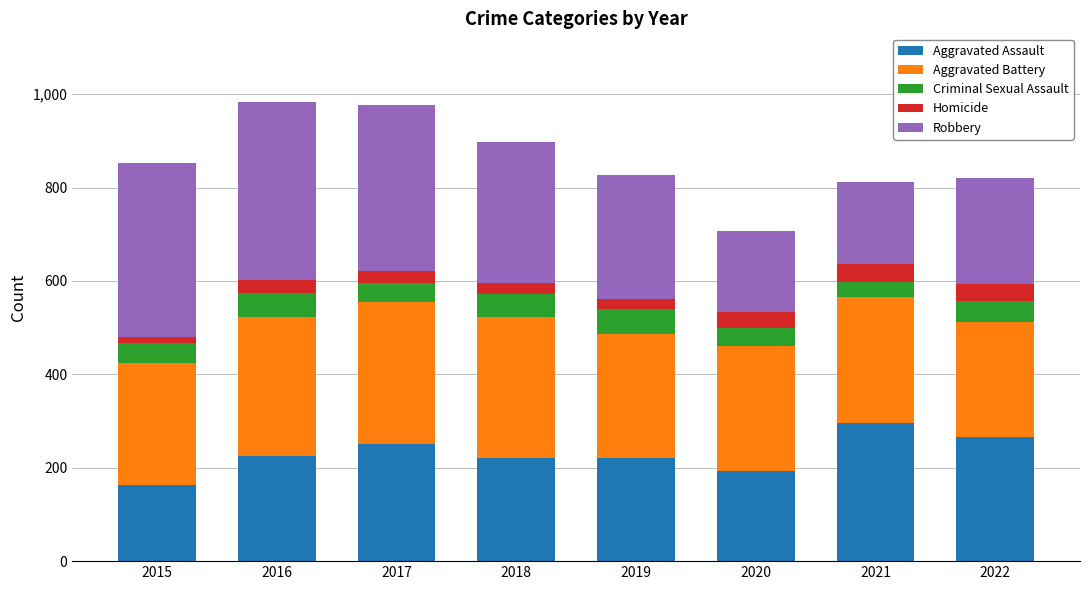

What is the highest value of the Aggravated Assault series?

295